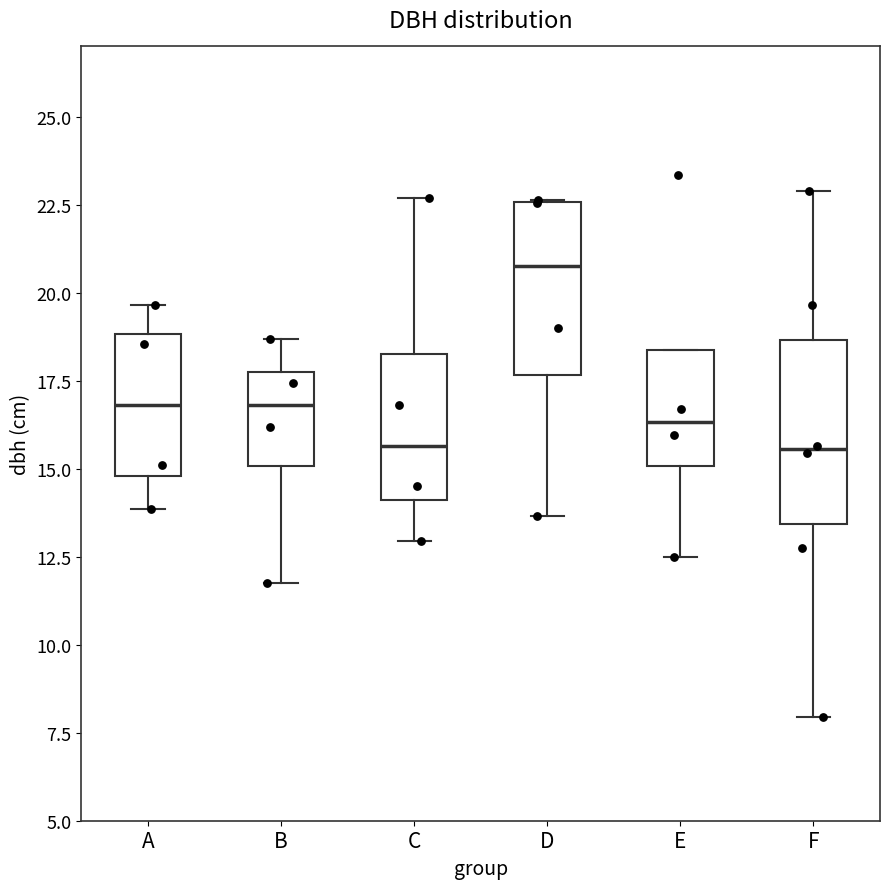

Reading left to right, read every box against the y-axis: the position of its median line, the range the box covers, and the ends of its whiskers. The values are not printed on the chart, so give them approximately, as read against the axis.

A: median 17.0, box 15.0 to 19.0, whiskers 14.0 to 19.5
B: median 17.0, box 15.0 to 18.0, whiskers 12.0 to 18.5
C: median 15.5, box 14.0 to 18.5, whiskers 13.0 to 22.5
D: median 21.0, box 17.5 to 22.5, whiskers 13.5 to 22.5
E: median 16.5, box 15.0 to 18.5, whiskers 12.5 to 18.5
F: median 15.5, box 13.5 to 18.5, whiskers 8.0 to 23.0